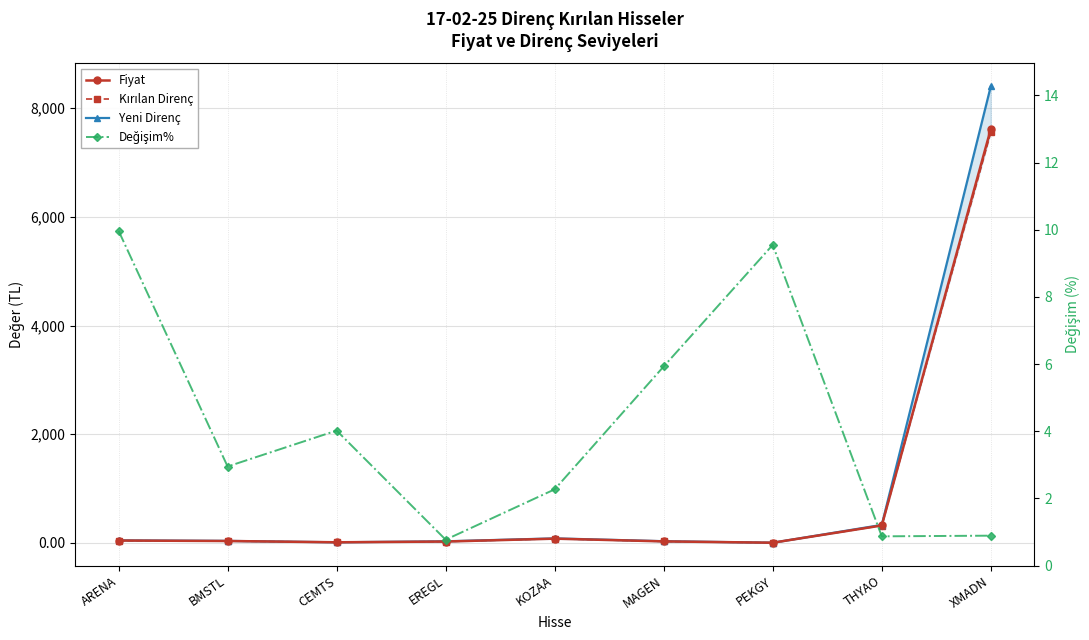

What is the label of the 7th point from the left?

PEKGY